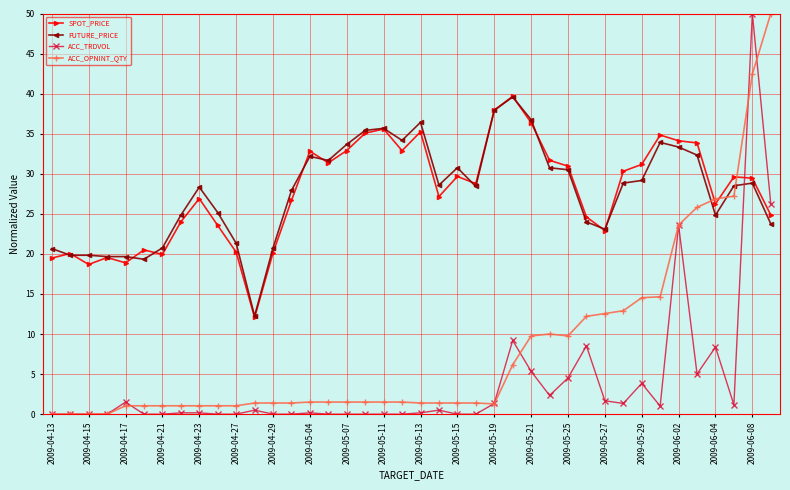

What is the greatest value displayed?

50.0